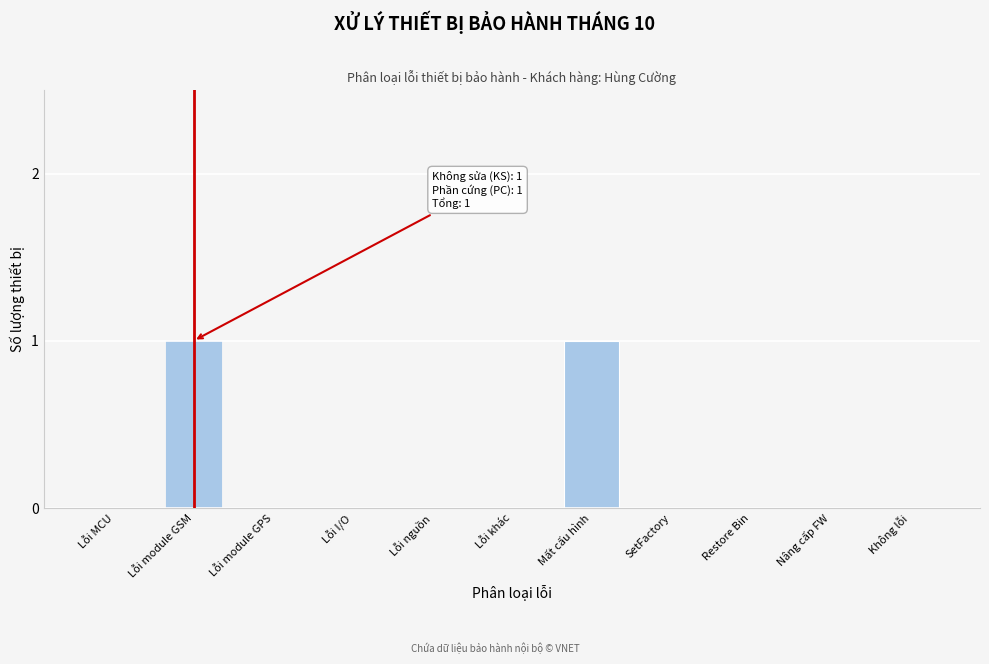

Reading left to right, extract all data points from this chart.

Lỗi MCU=0	Lỗi module GSM=1	Lỗi module GPS=0	Lỗi I/O=0	Lỗi nguồn=0	Lỗi khác=0	Mất cấu hình=1	SetFactory=0	Restore Bin=0	Nâng cấp FW=0	Không lỗi=0